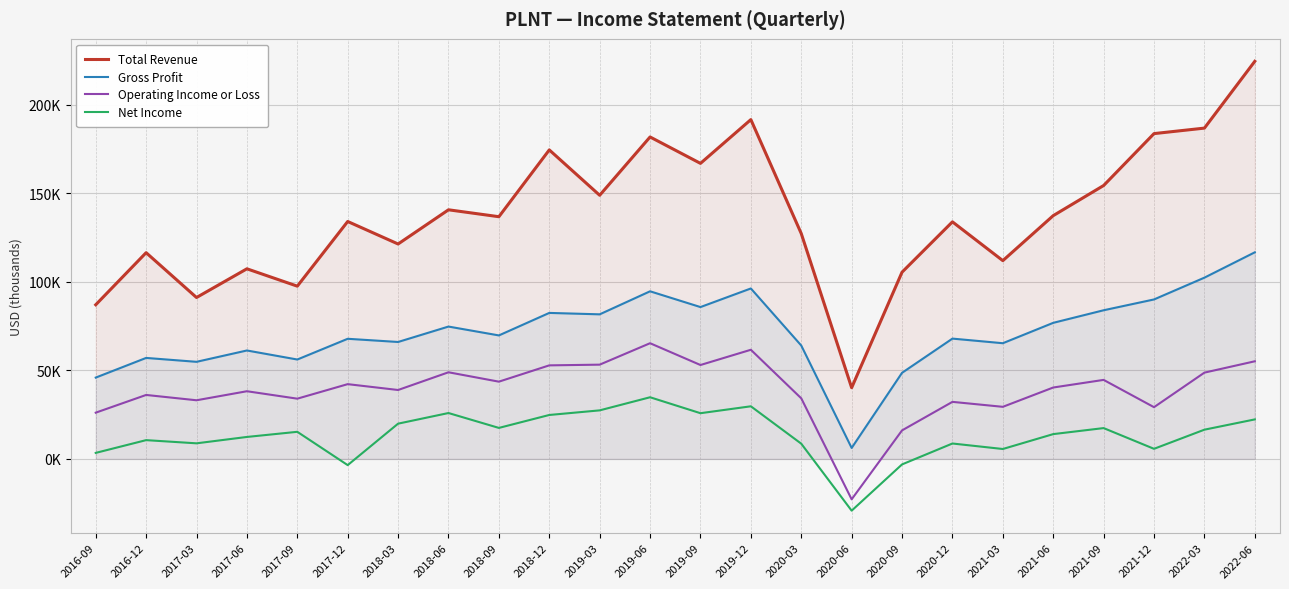

What is the difference between the highest and lowest values at 2021-03?

106300